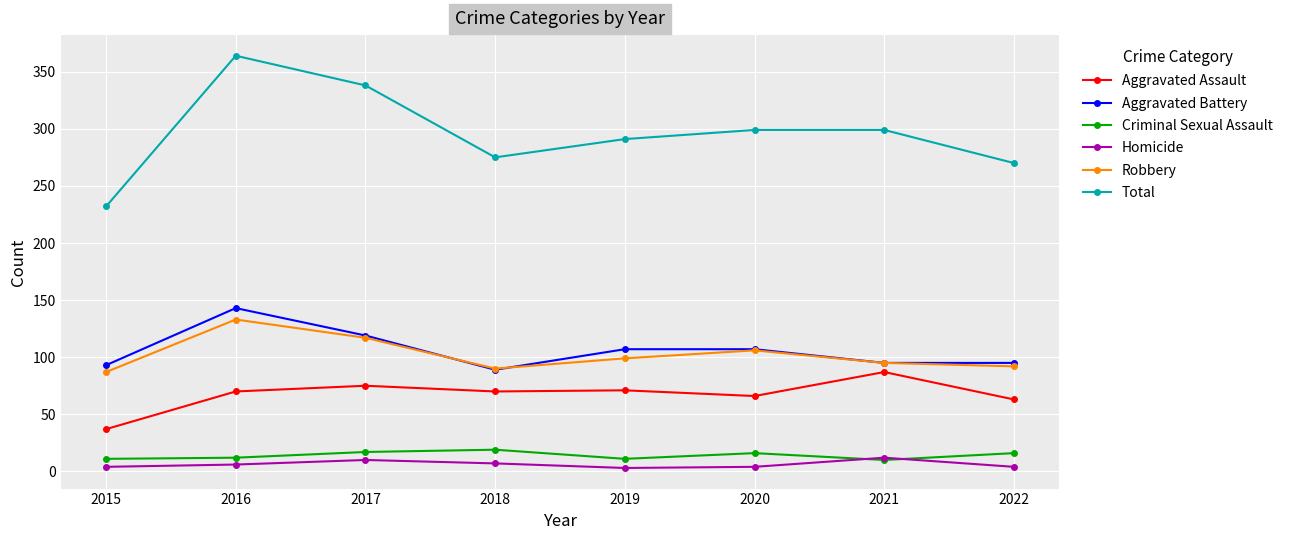

Where is the first local maximum for Total?

2016